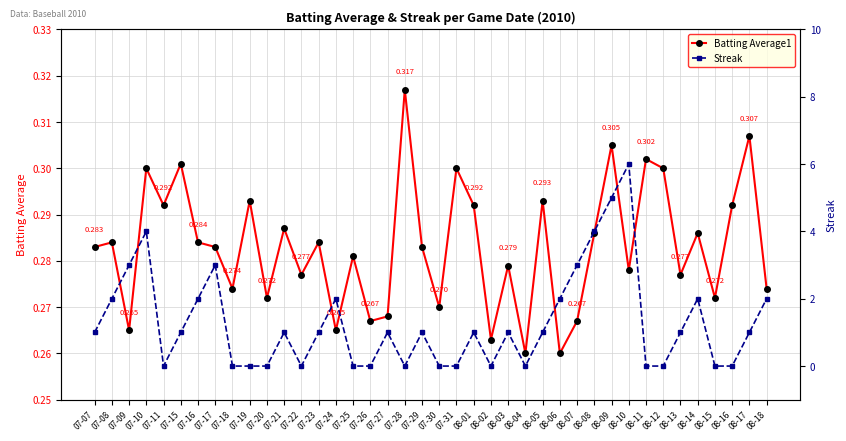

Does the chart display data point markers on the line(s)?

Yes